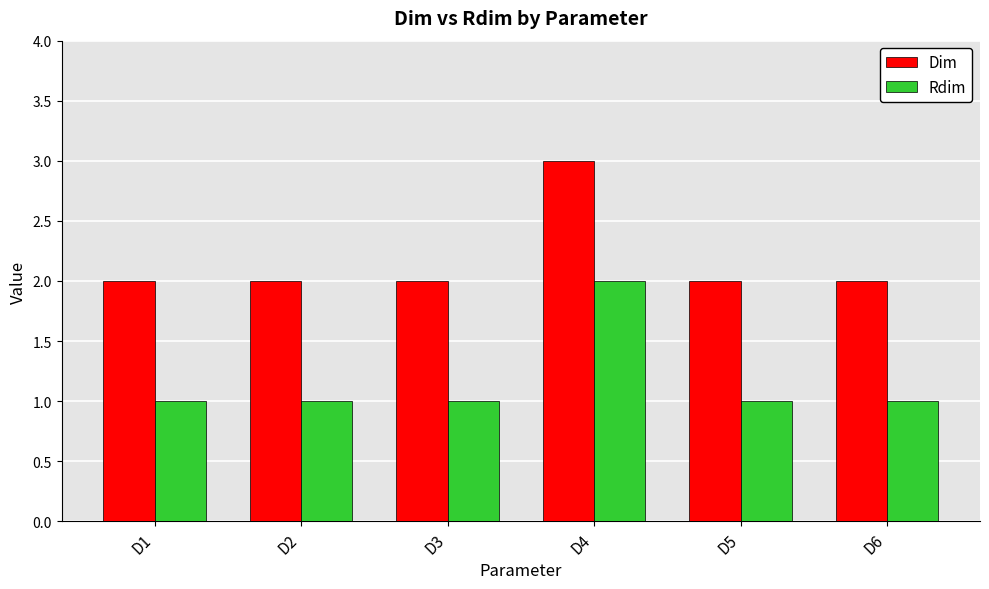

Rank the series at D2 from lowest to highest value.

Rdim, Dim